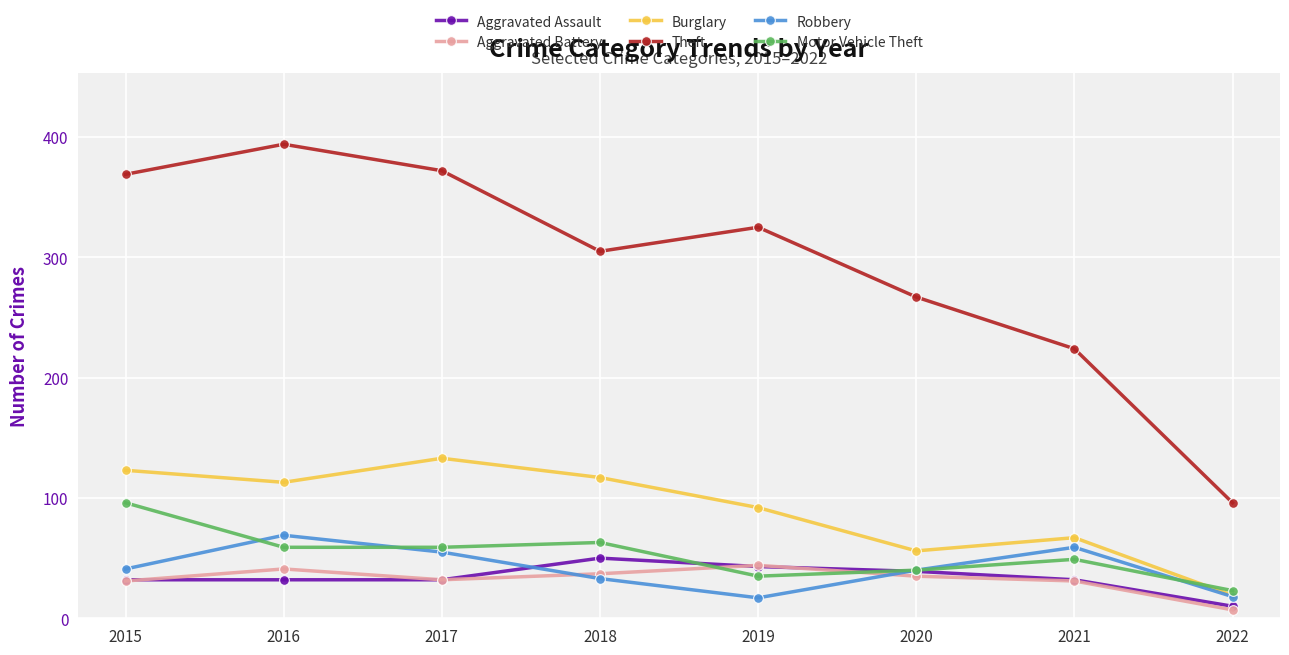

True or false: Robbery and Theft cross at least once.

False